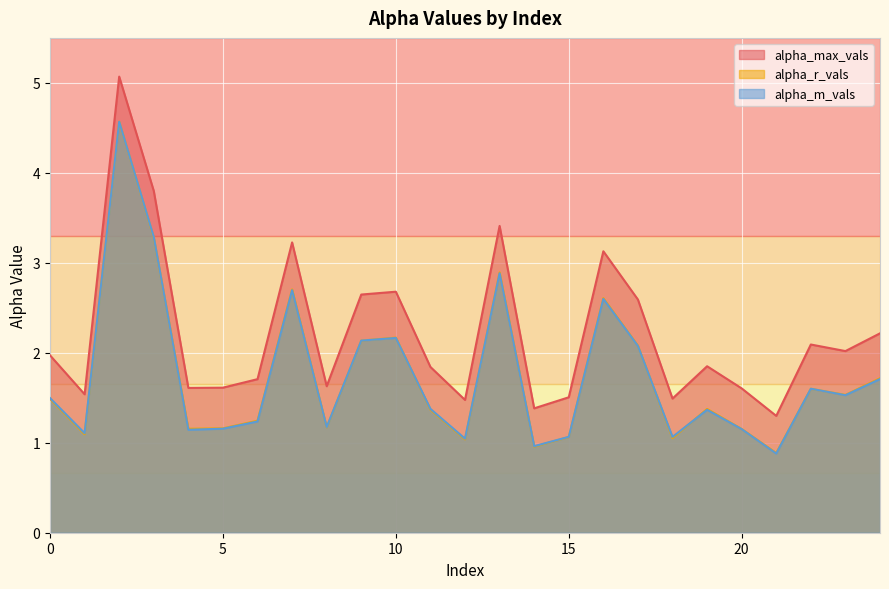

What is the difference between the second highest and minimum values in the alpha_m_vals series?

2.4